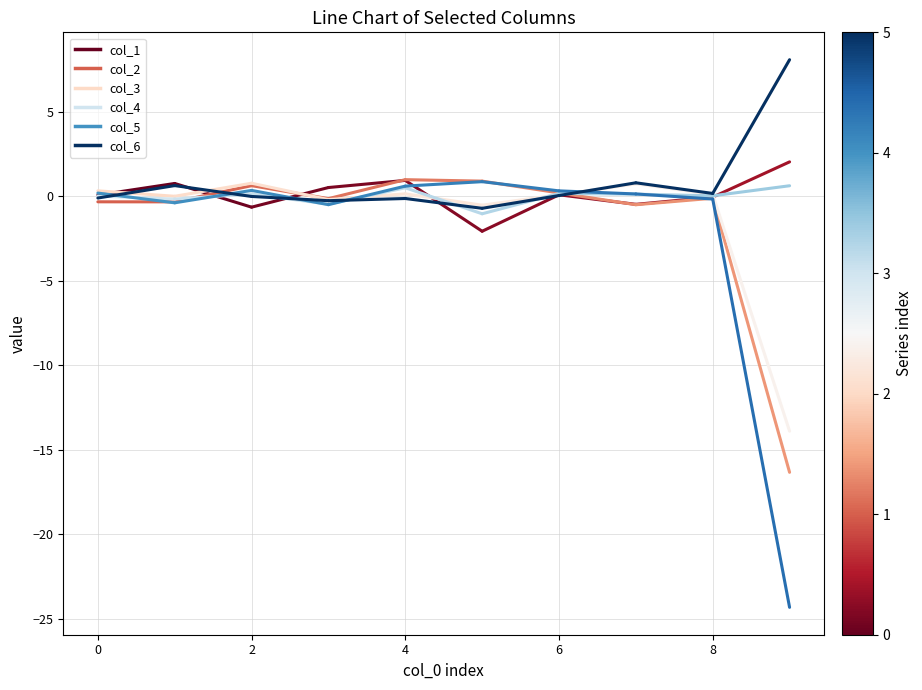

Is the value of col_1 at 0 greater than the value of col_5 at 0?

Yes